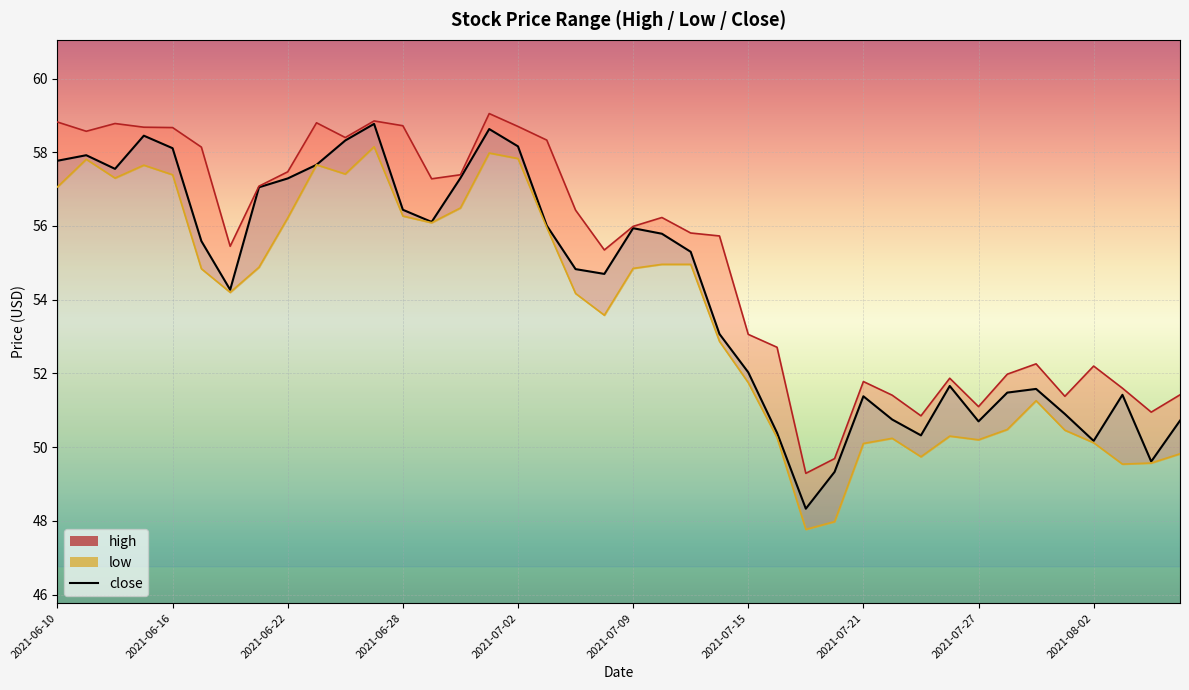

The chart shows a value of 58.8 at 11. True or false?

True